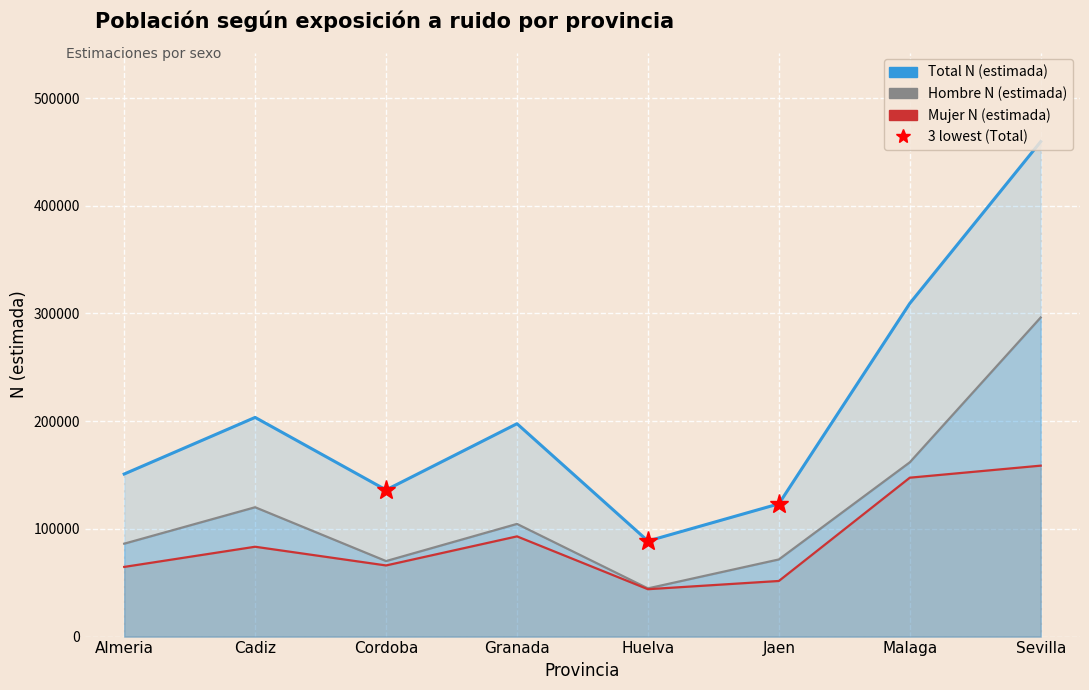

Between Malaga and Almeria, which is larger?

Malaga